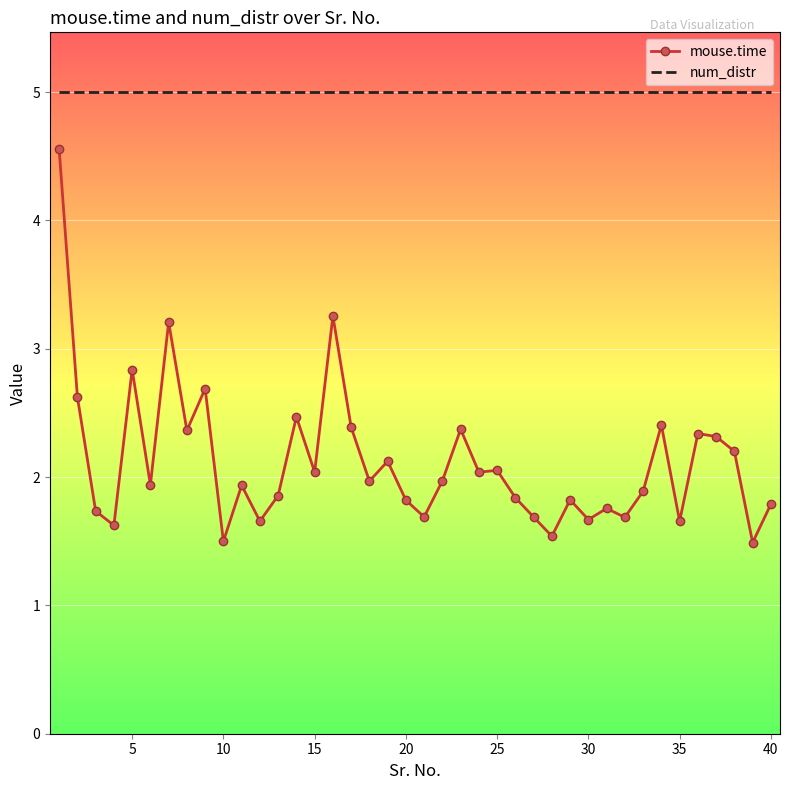

At how many categories does at least one series exceed 3?

40